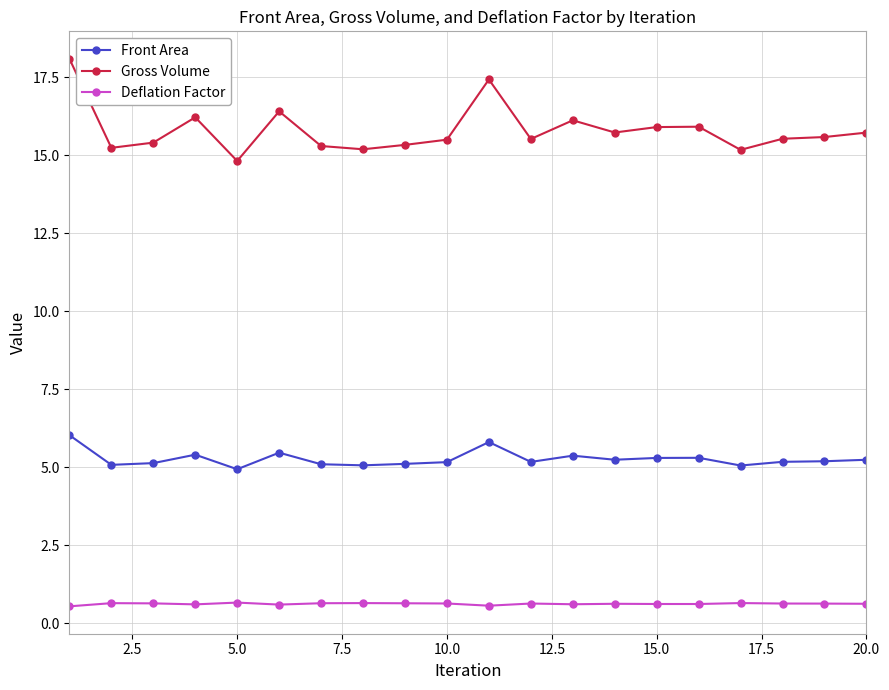

True or false: Front Area has more than 1 interior local peaks.

True